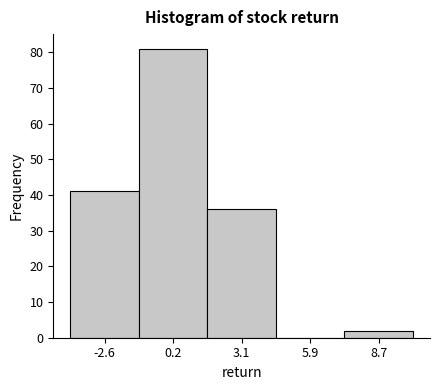

Reading left to right, list every bar in this chart as the range it spans on the x-axis followed by its height. Neither the bar edges nor the heights are printed on the chart, so give them approximately, as read against the axes.

-4.0 to -1.0: 41
-1.0 to 1.5: 81
1.5 to 4.5: 36
4.5 to 7.5: 0
7.5 to 10.0: 2